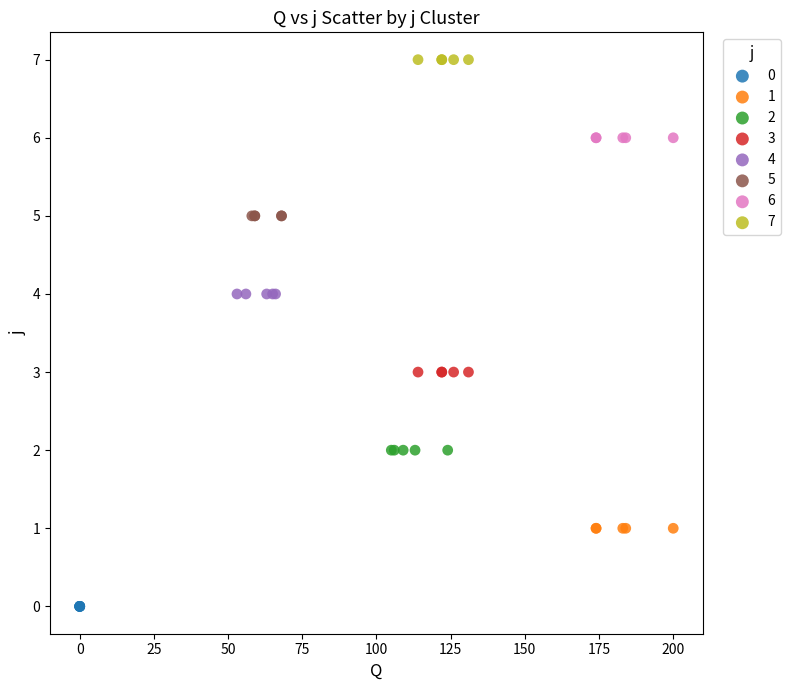

Which series contains the highest Y value?

7